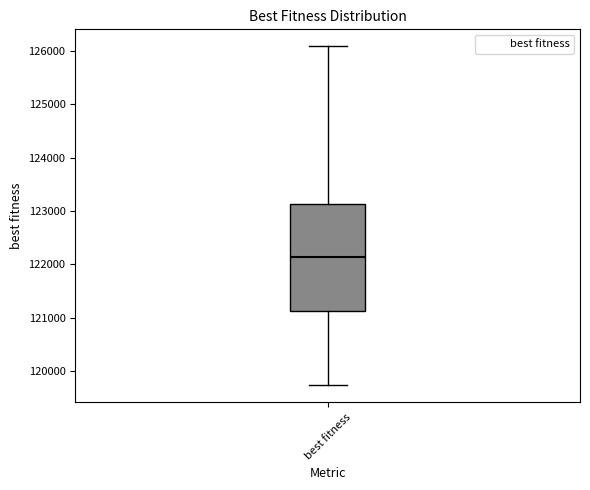

Read this box plot against the y-axis: the position of the median line, the range covered by the box, and the ends of both whiskers. The values are not printed on the chart, so give them approximately, as read against the axis.

median 122100, box 121100 to 123100, whiskers 119700 to 126100